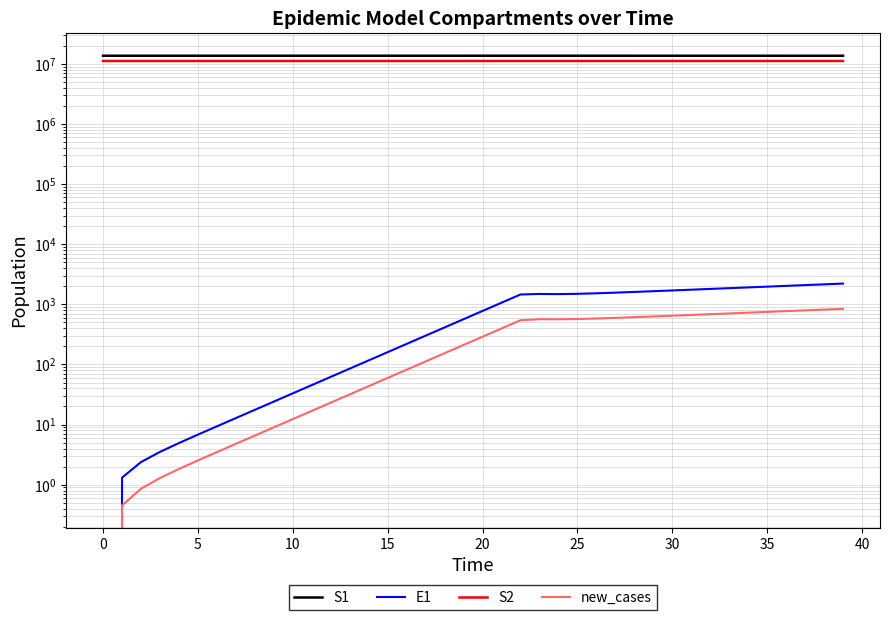

True or false: new_cases and S1 intersect in this chart.

False